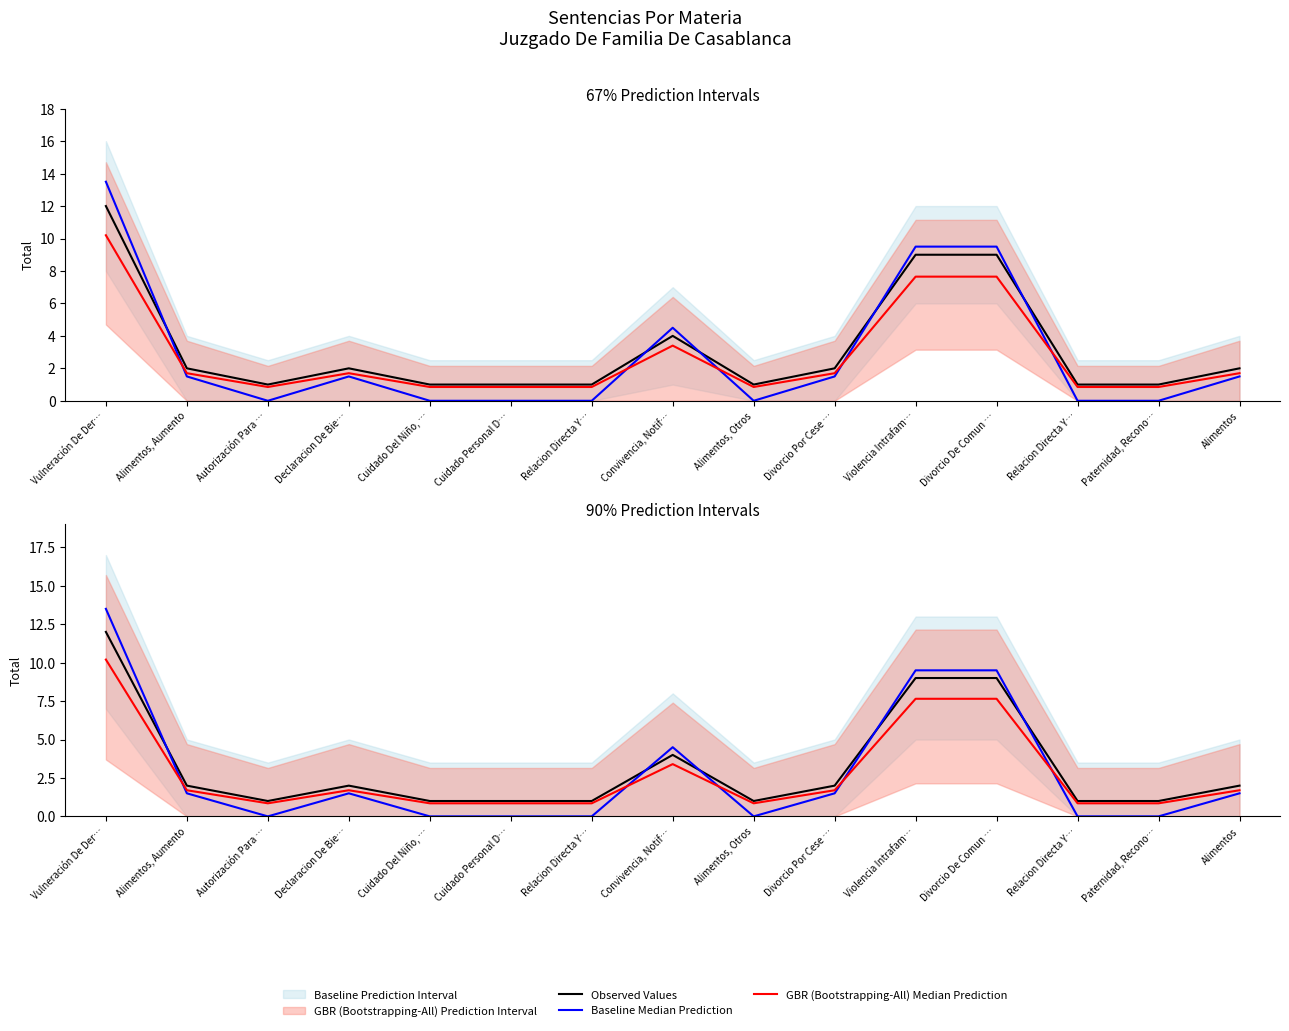

True or false: Observed Values and GBR (Bootstrapping-All) Median Prediction cross at least once.

False